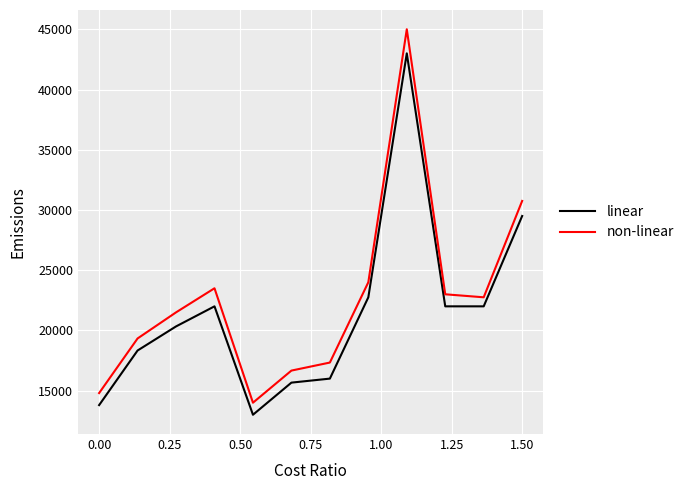

What is the difference between the maximum and minimum values in the linear series?

30000.0